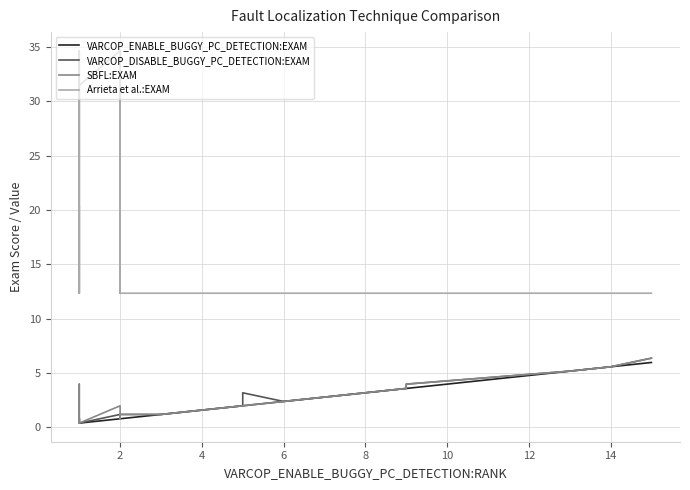

Reading right to left, what are all the values shown in this chart?

VARCOP_ENABLE_BUGGY_PC_DETECTION:EXAM: 6.0	5.6	5.2	5.2	5.2	3.6	3.6	2.8	2.8	2.8	2.4	2.4	2.4	2.4	2.4	2.4	2.0	2.0	1.6	1.6	1.6	1.2	1.2	1.2	0.8	0.8	0.8	0.8	0.8	0.8	0.8	0.4	0.4	0.4	0.4	0.4	0.4	0.4	0.4	0.4
VARCOP_DISABLE_BUGGY_PC_DETECTION:EXAM: 6.4	5.6	5.2	5.2	5.2	4.0	3.6	2.8	2.8	2.8	2.4	2.4	2.4	2.4	2.4	2.4	3.2	2.0	1.6	1.6	1.6	1.2	1.2	1.2	1.2	0.8	1.2	1.2	0.8	0.8	1.2	0.4	0.4	0.4	0.8	0.4	0.4	0.4	0.4	0.8
SBFL:EXAM: 6.4	5.6	5.2	5.2	5.2	4.0	3.6	2.8	2.8	2.8	2.4	2.4	2.4	2.4	2.4	2.4	2.0	2.0	1.6	1.6	1.6	1.2	1.2	1.2	1.2	0.8	1.2	1.2	0.8	0.8	2.0	0.4	0.4	4.0	0.8	0.4	0.4	0.4	0.4	0.8
Arrieta et al.:EXAM: 12.4	12.4	12.4	12.4	12.4	12.4	12.4	12.4	12.4	12.4	12.4	12.4	12.4	12.4	12.4	12.4	12.4	12.4	12.4	12.4	12.4	12.4	12.4	12.4	12.4	12.4	31.1	31.1	12.4	12.4	34.7	31.5	12.4	34.7	31.5	12.4	12.4	12.4	14.3	20.3